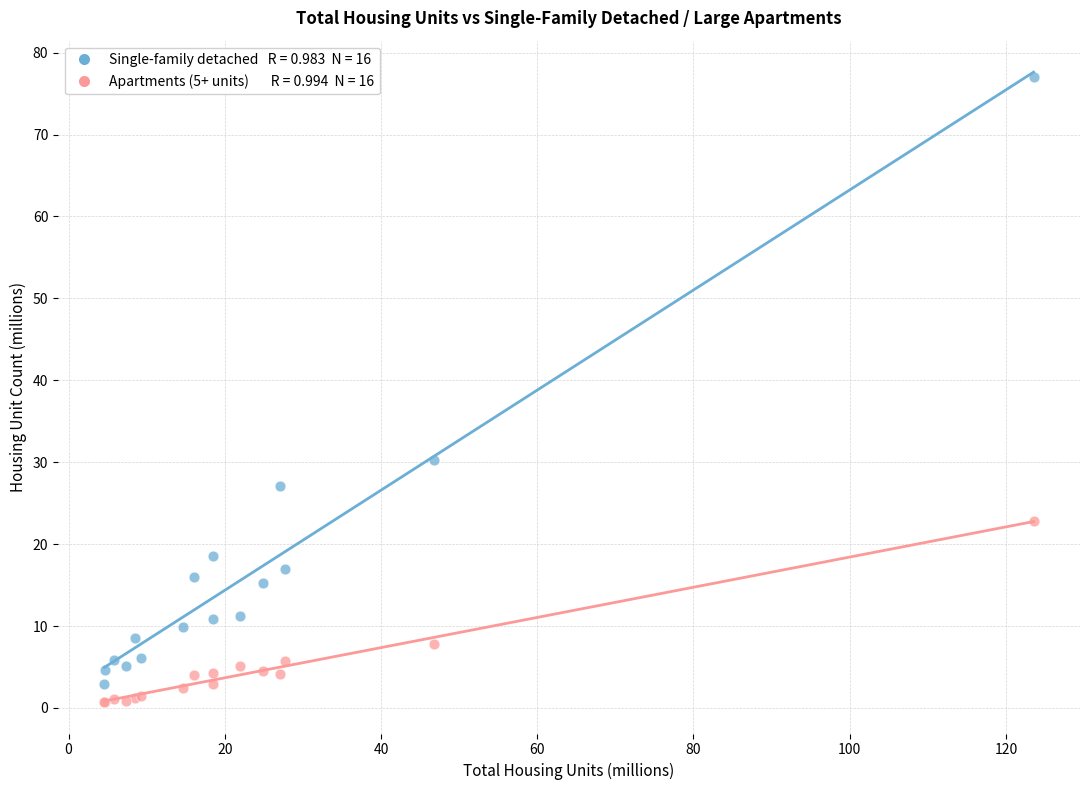

Across all series, what Y value is closest to 38?

30.3